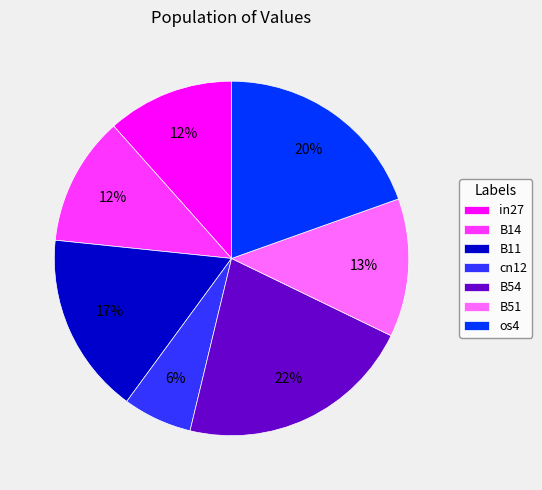

Count the number of slices in the pie.

7